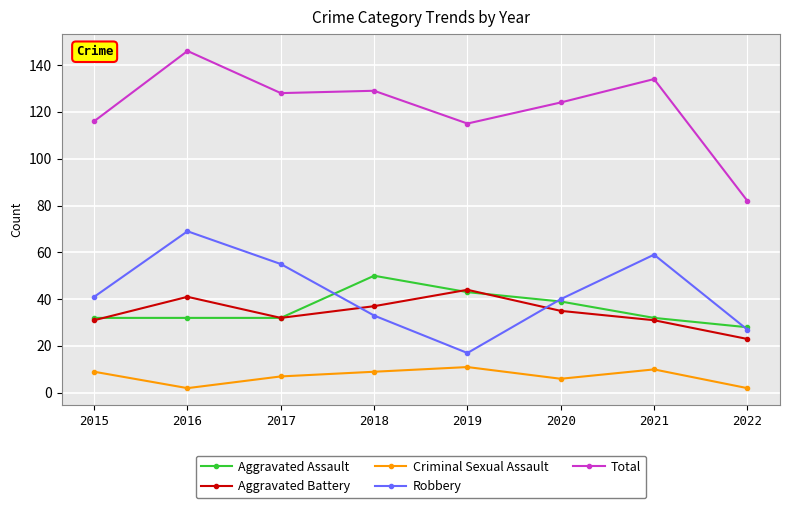

True or false: Aggravated Battery has a value of 41 at 2016.

True